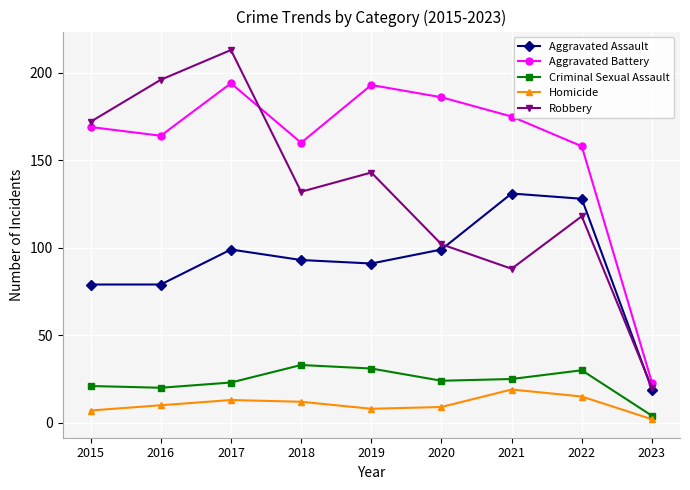

How many categories are shown in the chart?

9